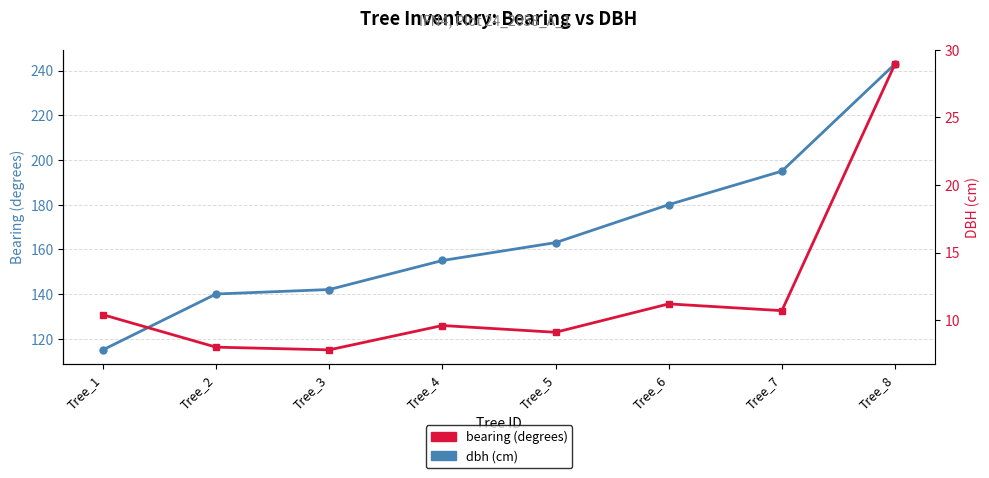

Is the value of dbh at Tree_8 greater than the value of bearing at Tree_7?

No